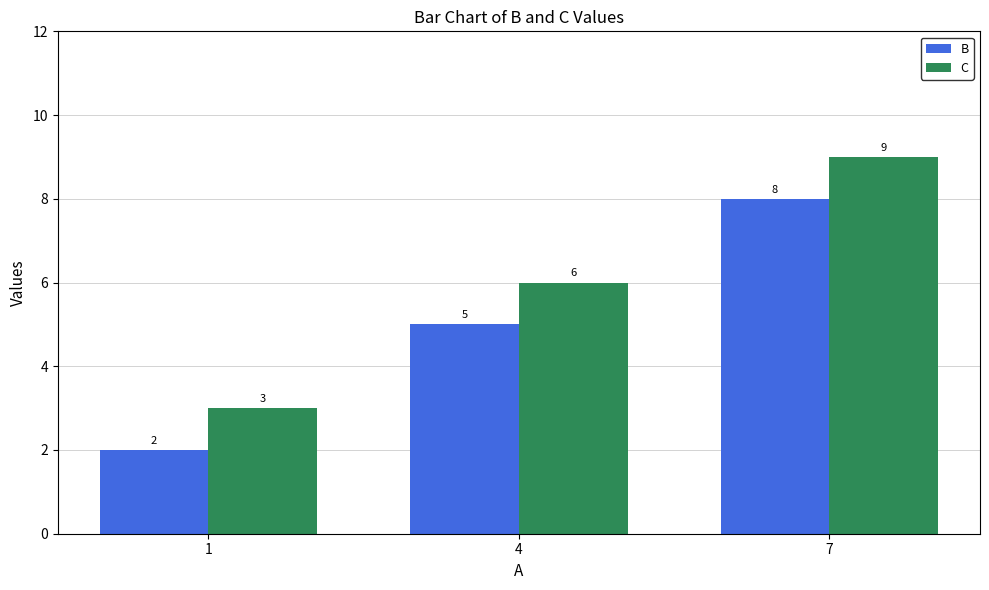

True or false: C has a value of 9 at 7.

True